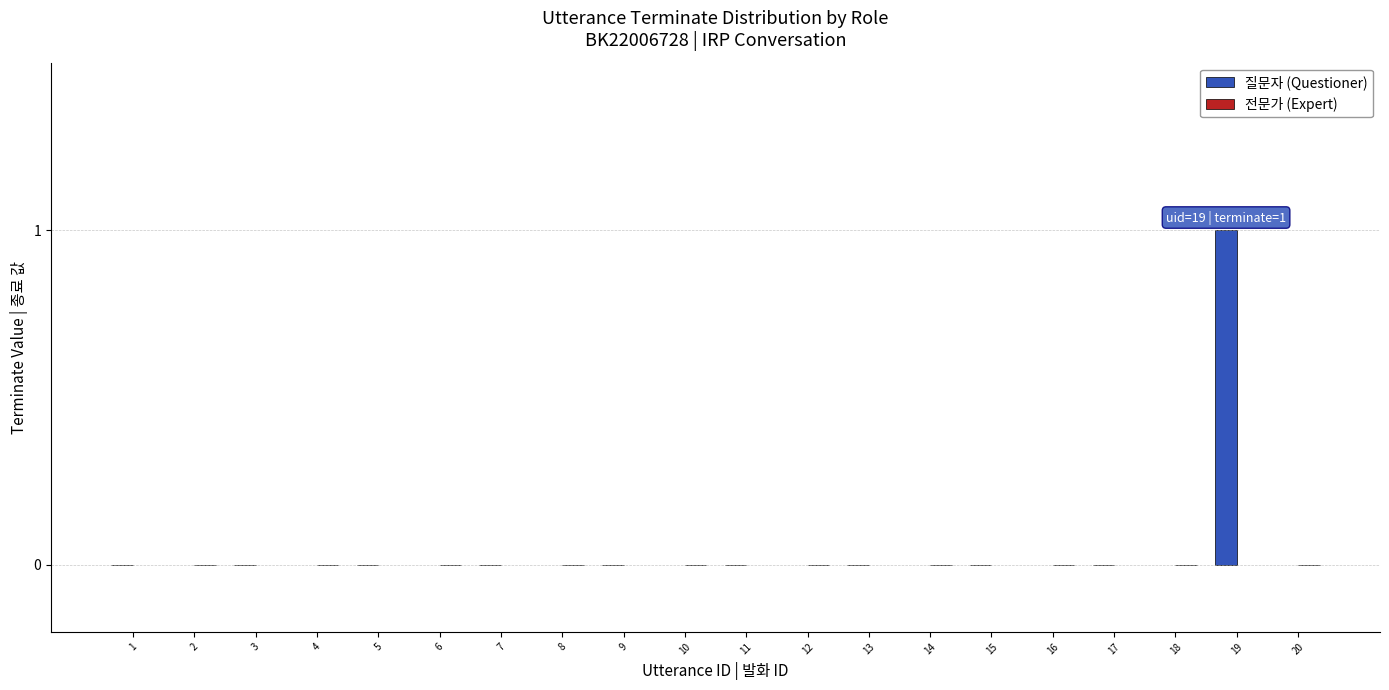

The value at 9 is 0. True or false?

True